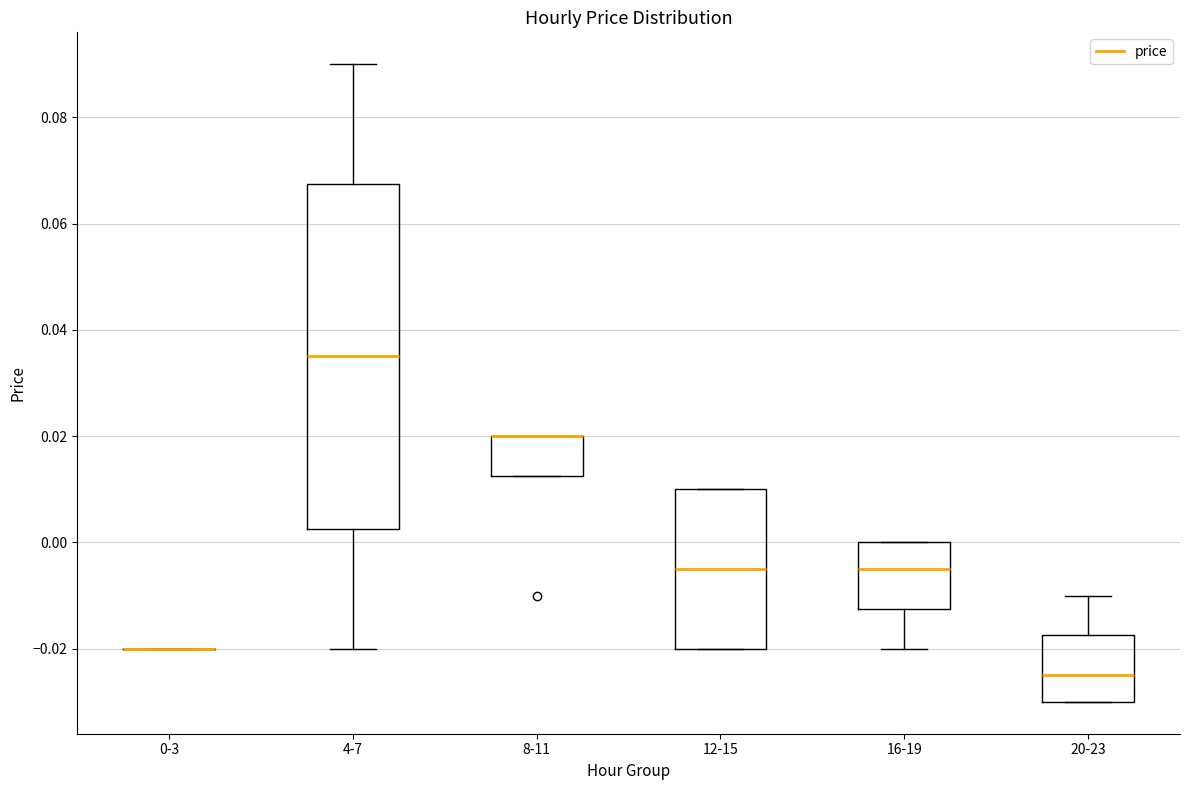

Reading left to right, read every box against the y-axis: the position of its median line, the range the box covers, and the ends of its whiskers. The values are not printed on the chart, so give them approximately, as read against the axis.

0-3: box collapsed to a line at -0.020, whiskers -0.020 to -0.020
4-7: median 0.036, box 0.002 to 0.068, whiskers -0.020 to 0.090
8-11: median 0.020 (drawn on the box's upper edge), box 0.012 to 0.020, whiskers 0.012 to 0.020
12-15: median -0.004, box -0.020 to 0.010, whiskers -0.020 to 0.010
16-19: median -0.004, box -0.012 to 0.000, whiskers -0.020 to 0.000
20-23: median -0.024, box -0.030 to -0.018, whiskers -0.030 to -0.010